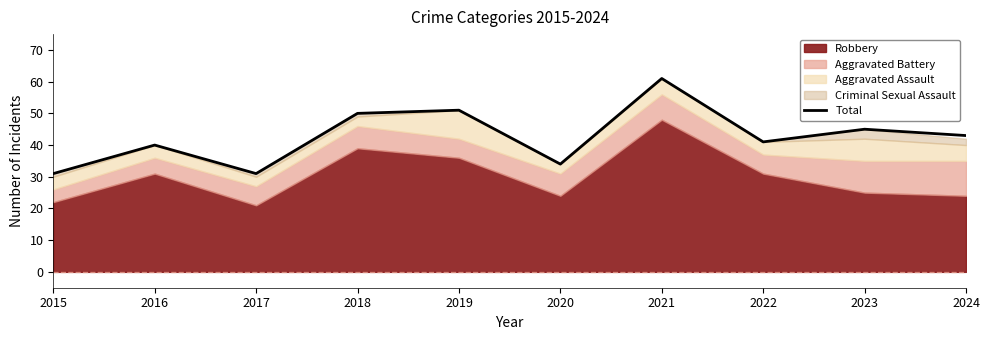

Reading left to right, list all the values displayed in this chart.

2015=31	2016=40	2017=31	2018=50	2019=51	2020=34	2021=61	2022=41	2023=45	2024=43